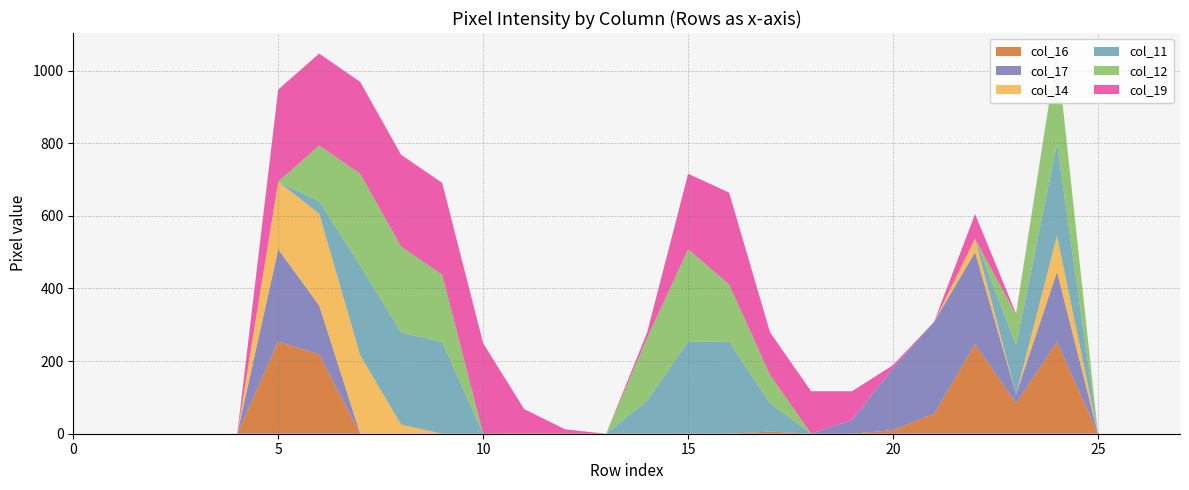

Reading left to right, extract all data points from this chart.

col_16: 0=0	1=0	2=0	3=0	4=0	5=254	6=218	7=0	8=0	9=0	10=0	11=0	12=0	13=0	14=0	15=0	16=0	17=6	18=0	19=0	20=10	21=55	22=247	23=84	24=253	25=0	26=0	27=0
col_17: 0=0	1=0	2=0	3=0	4=0	5=254	6=135	7=0	8=0	9=0	10=0	11=0	12=0	13=0	14=0	15=0	16=0	17=0	18=0	19=38	20=171	21=253	22=253	23=24	24=193	25=0	26=0	27=0
col_14: 0=0	1=0	2=0	3=0	4=0	5=186	6=253	7=216	8=25	9=0	10=0	11=0	12=0	13=0	14=0	15=0	16=0	17=0	18=0	19=0	20=0	21=0	22=37	23=0	24=99	25=0	26=0	27=0
col_11: 0=0	1=0	2=0	3=0	4=0	5=0	6=34	7=247	8=253	9=253	10=0	11=0	12=0	13=0	14=91	15=254	16=253	17=78	18=0	19=0	20=0	21=0	22=0	23=136	24=253	25=0	26=0	27=0
col_12: 0=0	1=0	2=0	3=0	4=0	5=0	6=154	7=253	8=237	9=185	10=0	11=0	12=0	13=0	14=173	15=254	16=158	17=78	18=0	19=0	20=0	21=0	22=0	23=84	24=253	25=0	26=0	27=0
col_19: 0=0	1=0	2=0	3=0	4=0	5=254	6=253	7=253	8=253	9=253	10=249	11=68	12=12	13=0	14=15	15=208	16=253	17=117	18=117	19=79	20=8	21=0	22=68	23=3	24=0	25=0	26=0	27=0